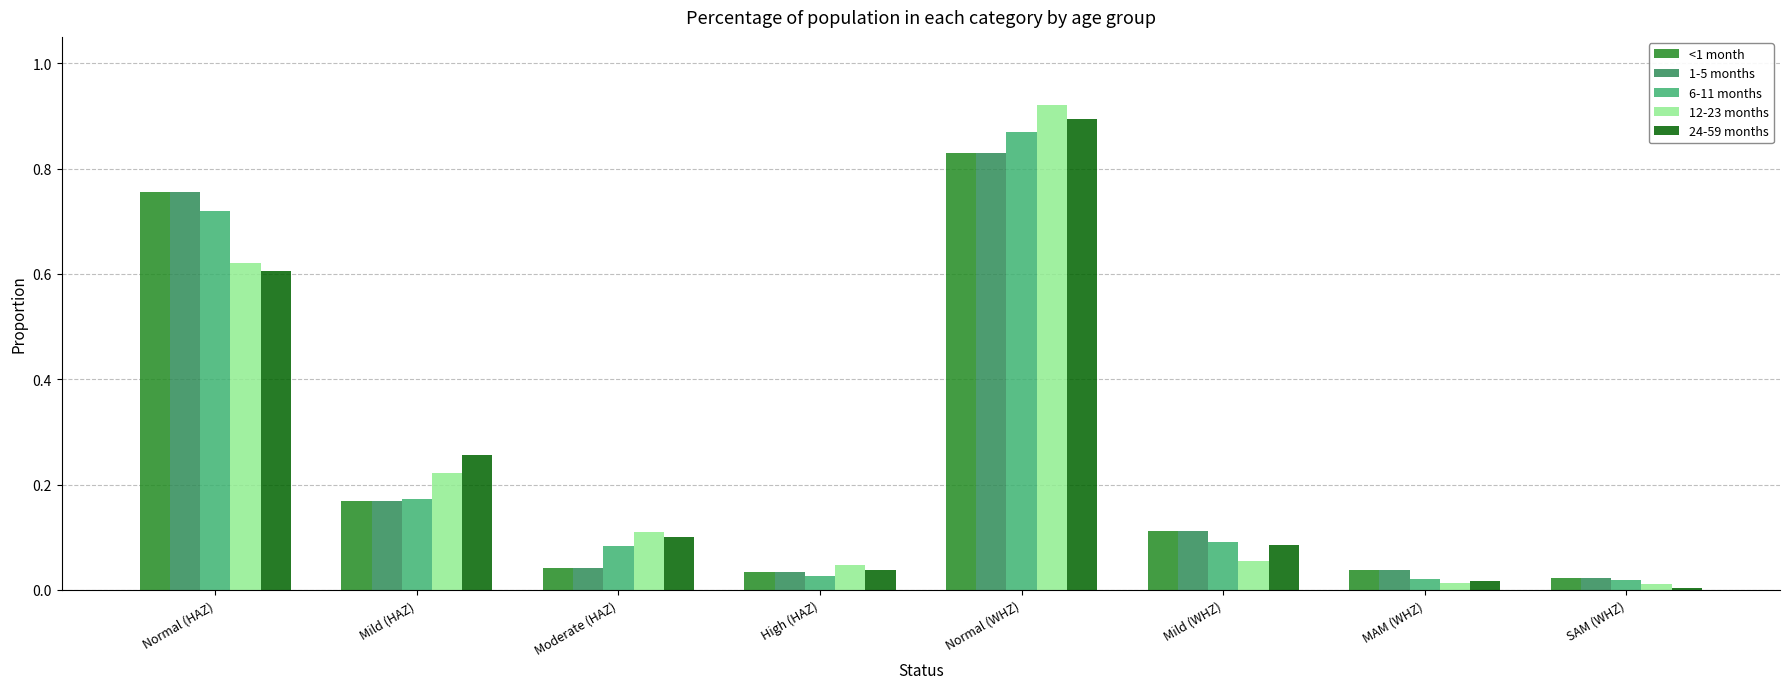

What is the sum of all 24-59 months values?

2.0